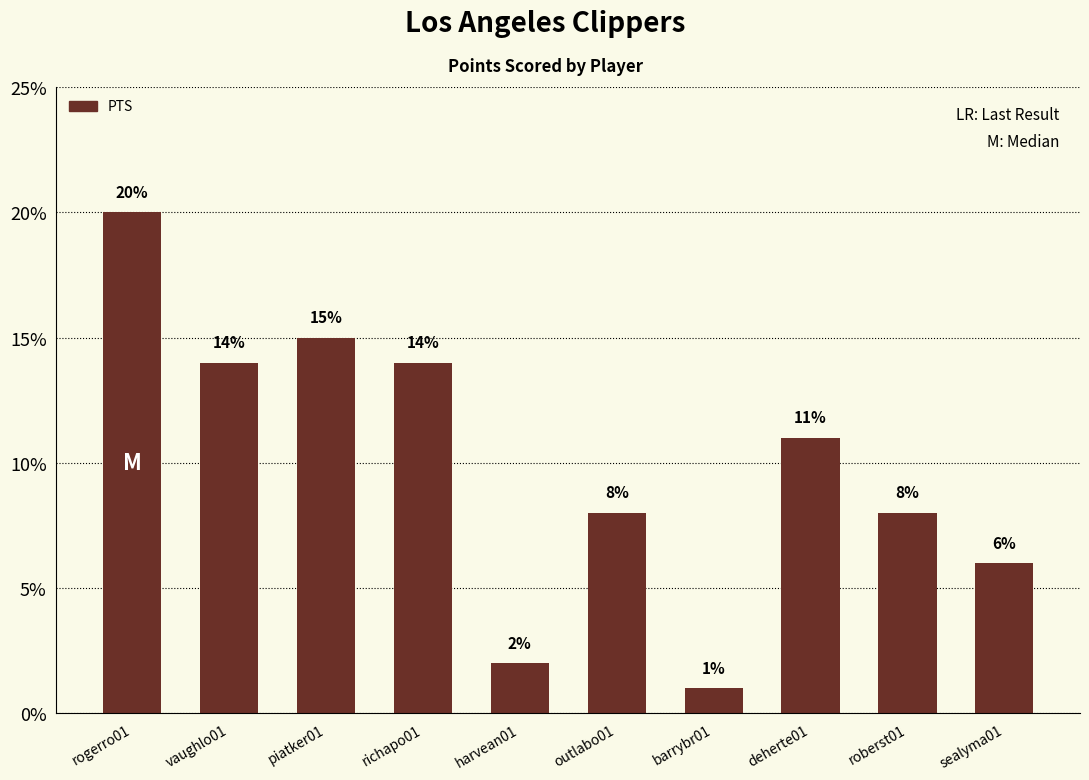

What is the change in value from rogerro01 to outlabo01?

-12